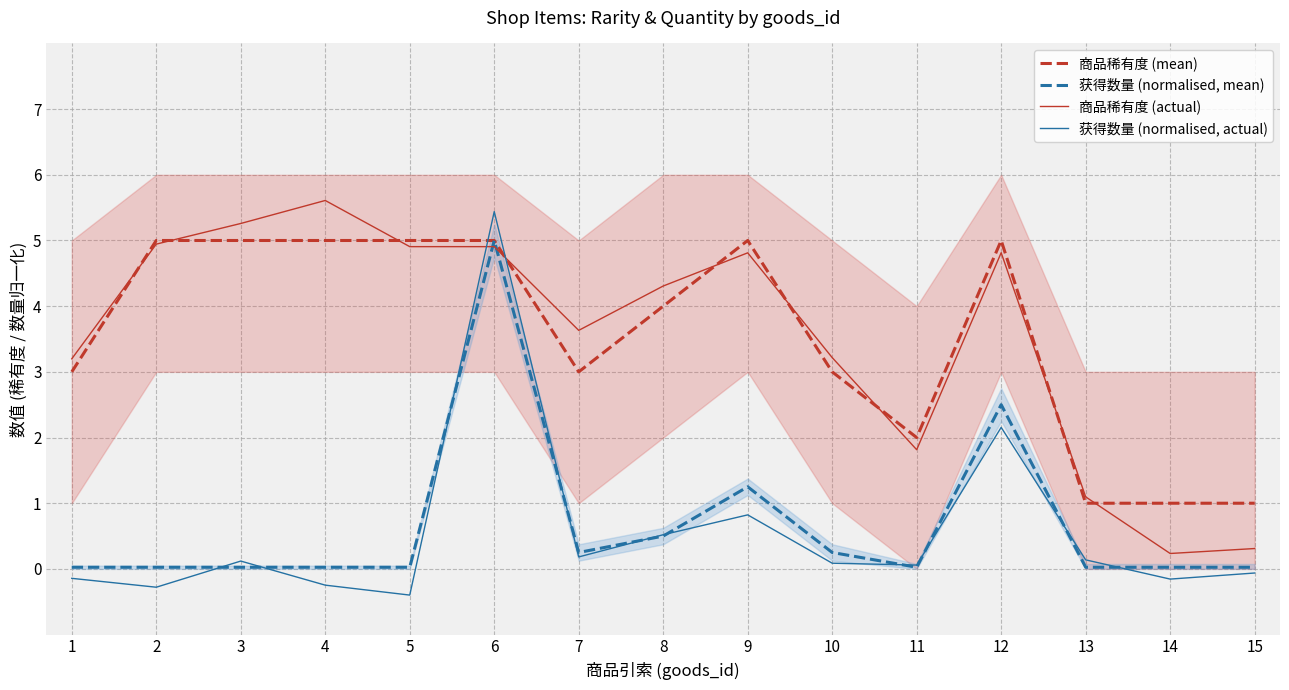

Which series ends up on top after the final intersection of 获得数量 (normalised, actual) and 商品稀有度 (actual)?

商品稀有度 (actual)